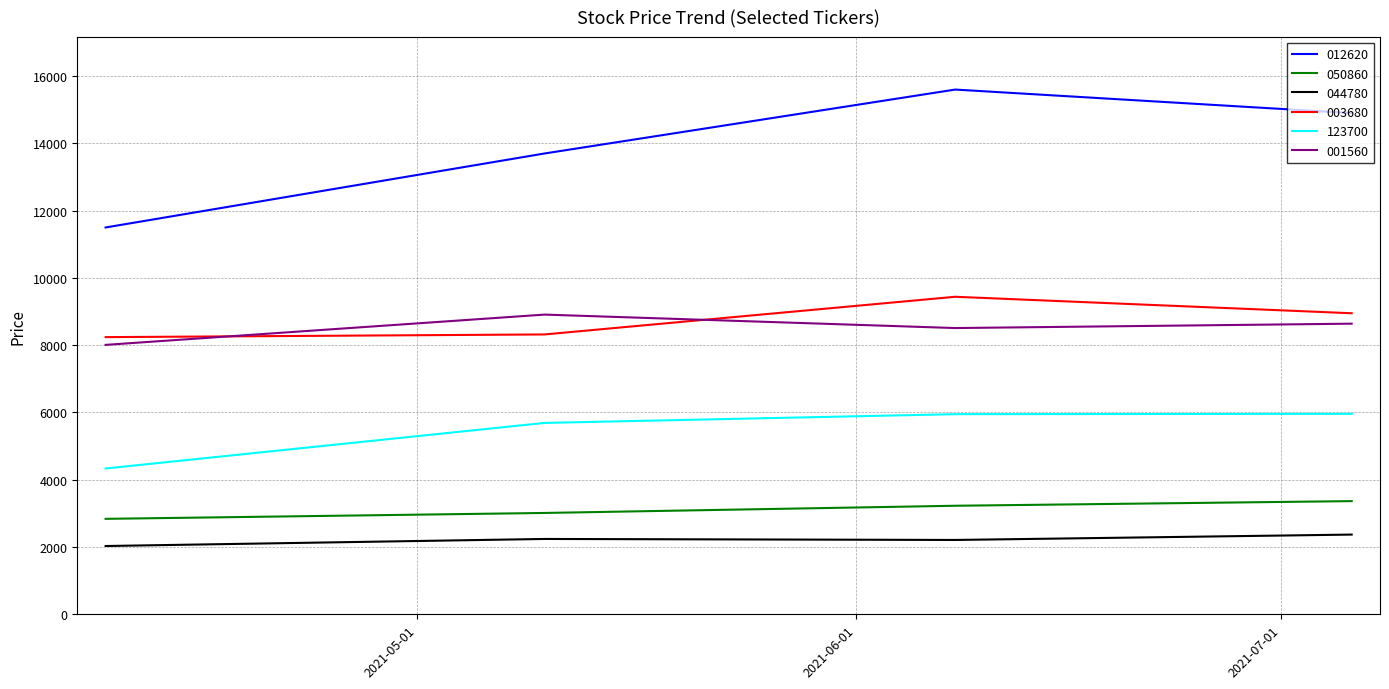

True or false: 003680 has more than 1 interior local peaks.

False